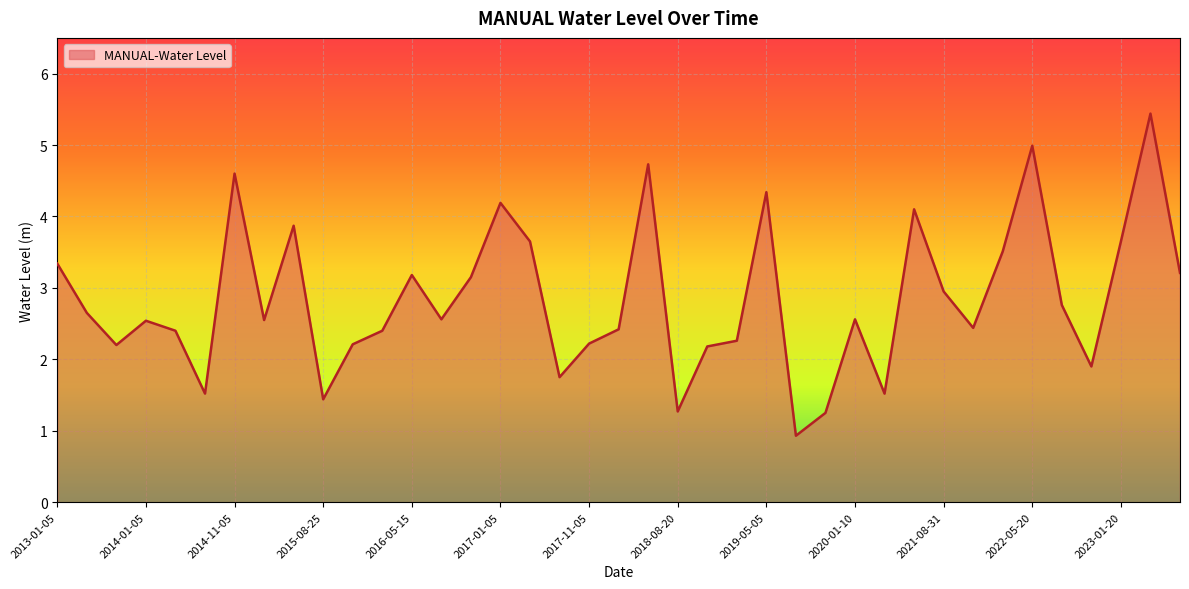

What is the maximum value shown in the chart?

5.4